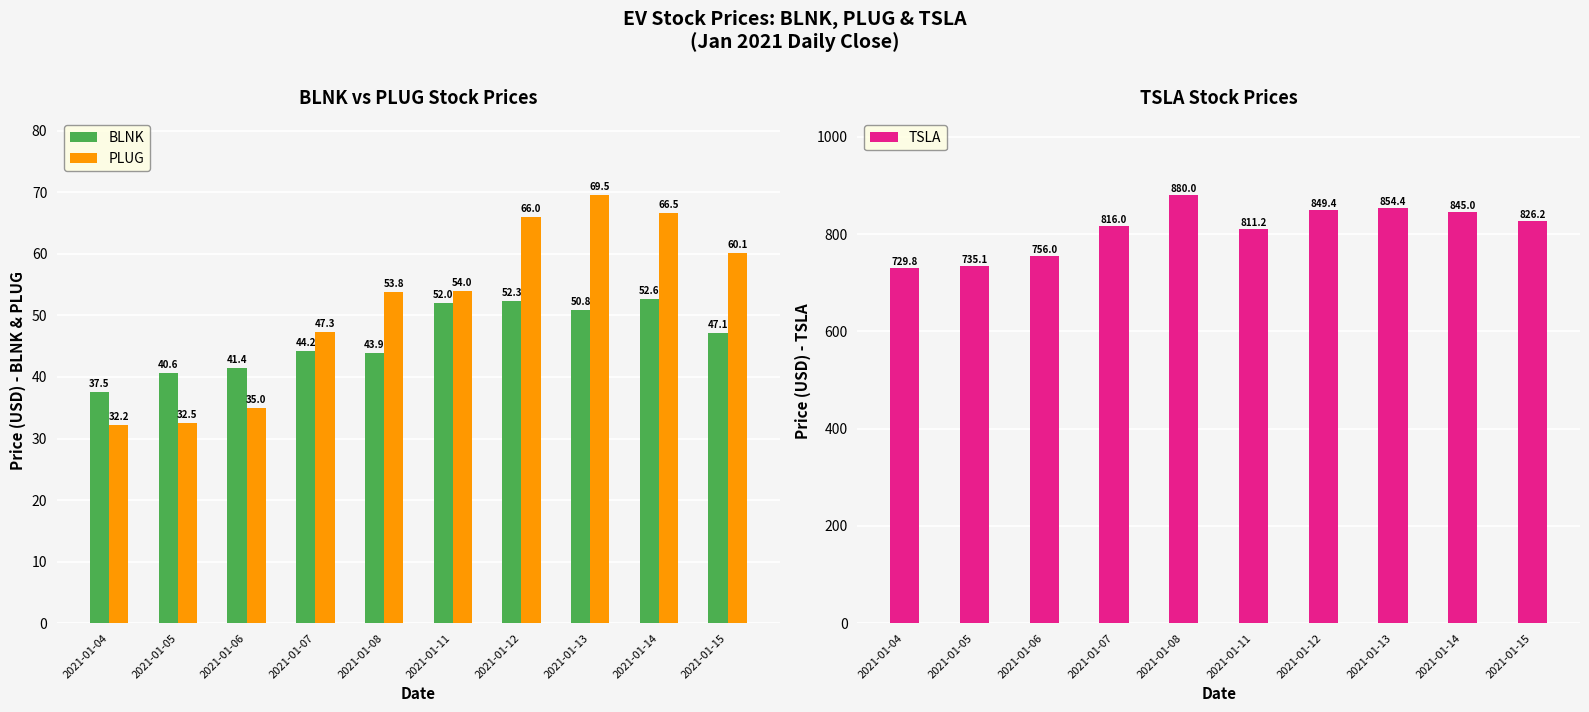

Are the bars grouped side by side (vs. stacked)?

Yes